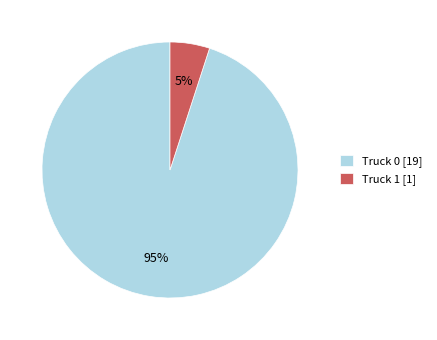

To the nearest percent, what portion does Truck 0 represent?

95%